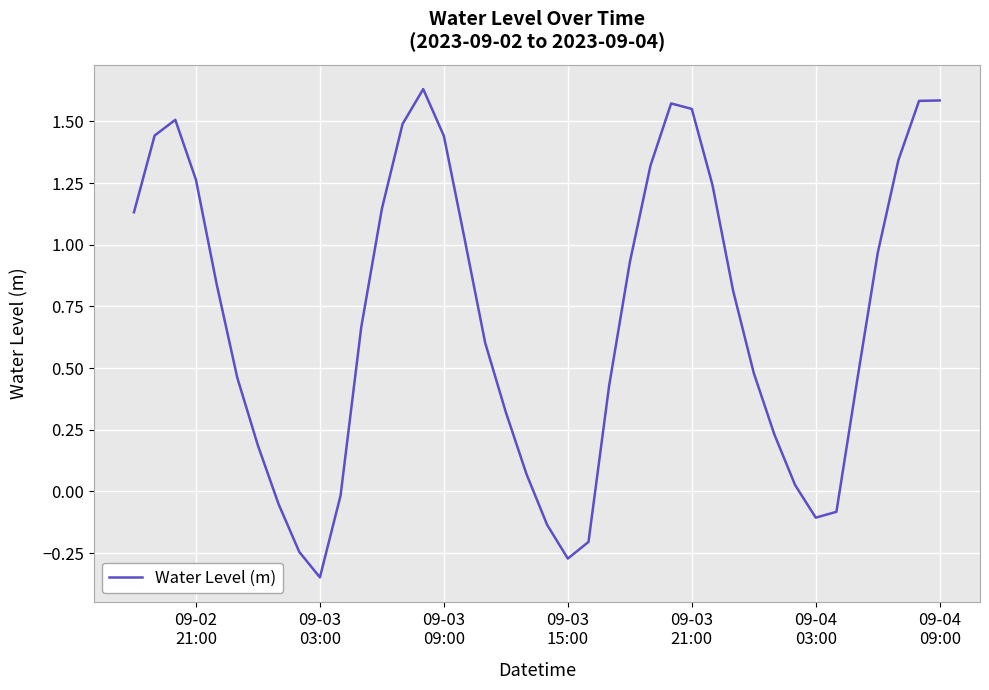

What is the difference between the maximum and minimum values?

2.0